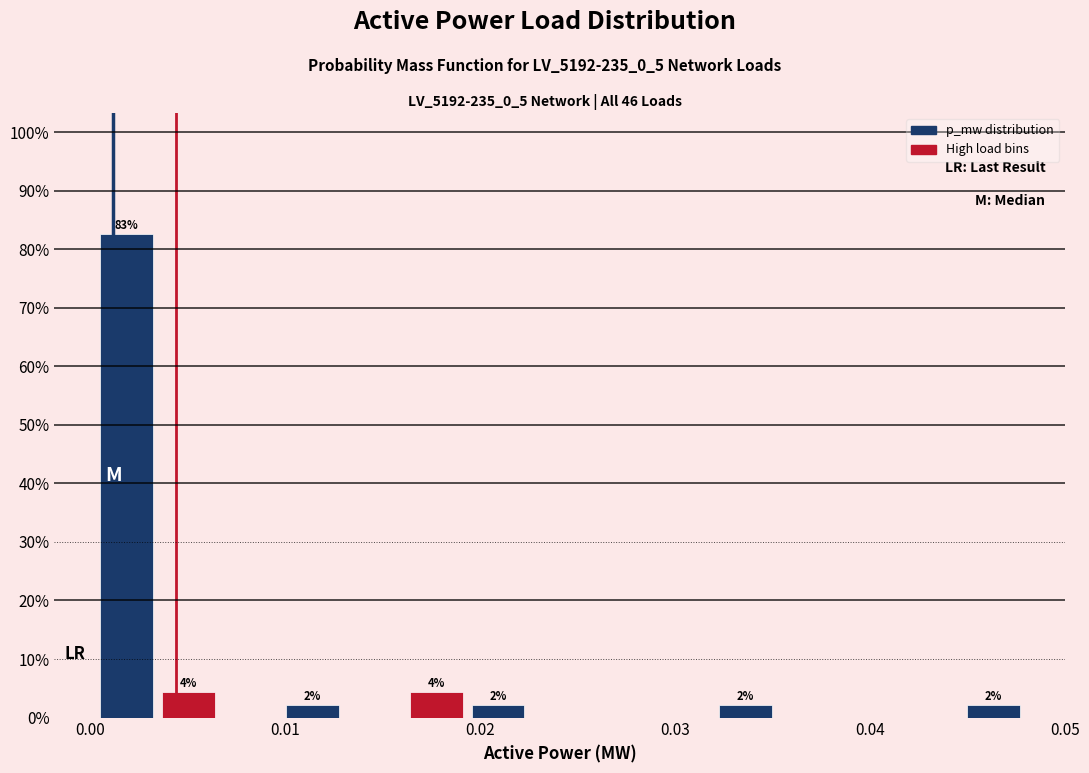

Read against the x-axis, roughly where is the centre of the tallest bar?

0.002